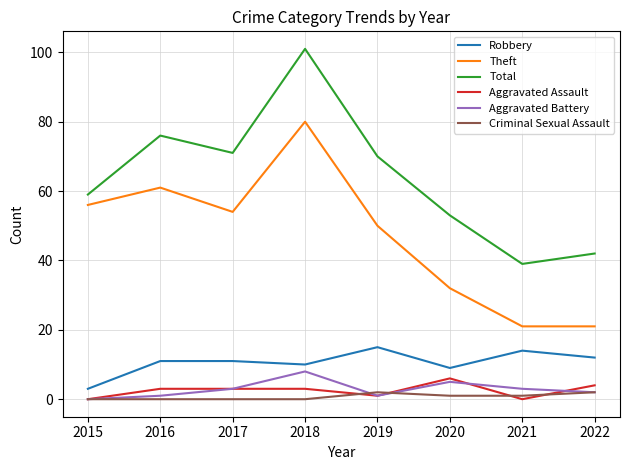

How many distinct data groups are displayed?

6